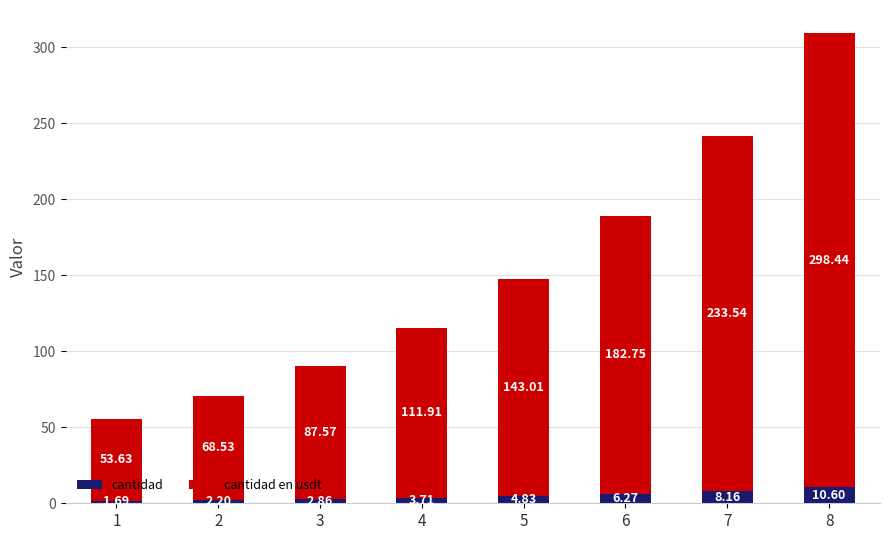

What is the difference between the second highest and minimum values in the cantidad series?

6.5